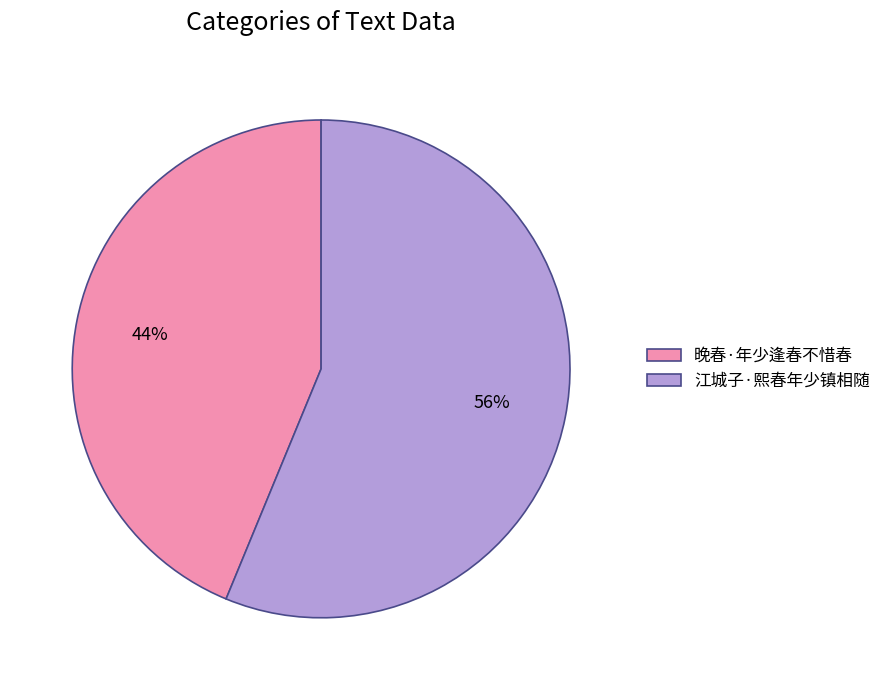

Do 江城子·熙春年少镇相随 and 晚春·年少逢春不惜春 together represent more than half of the pie?

Yes